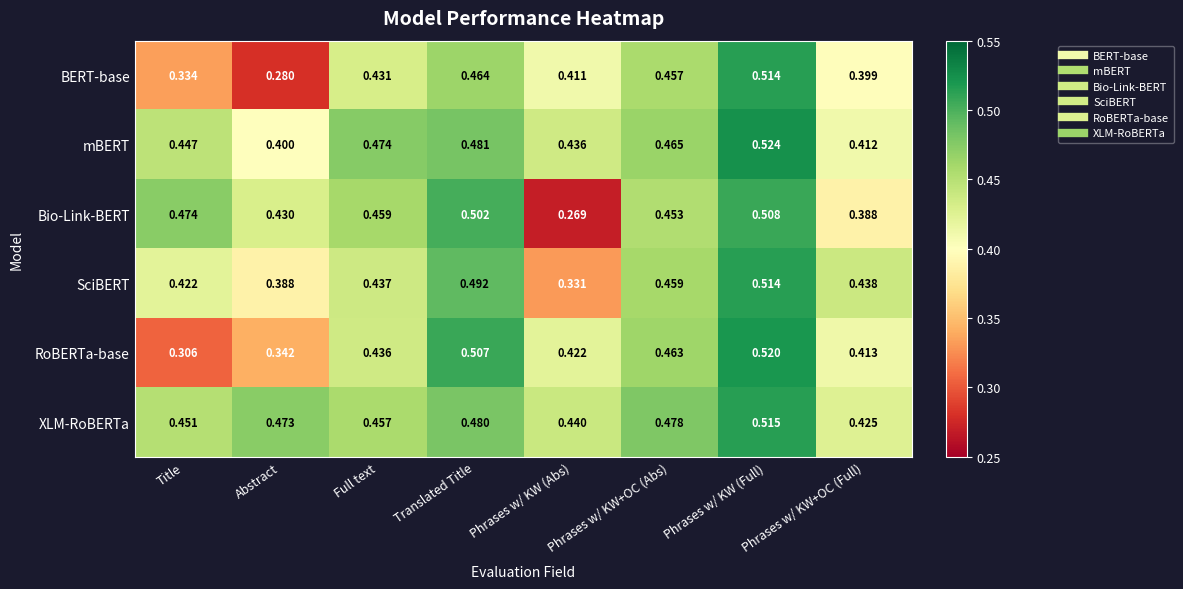

Which category has the highest value in the SciBERT series?

Phrases w/ KW (Full)